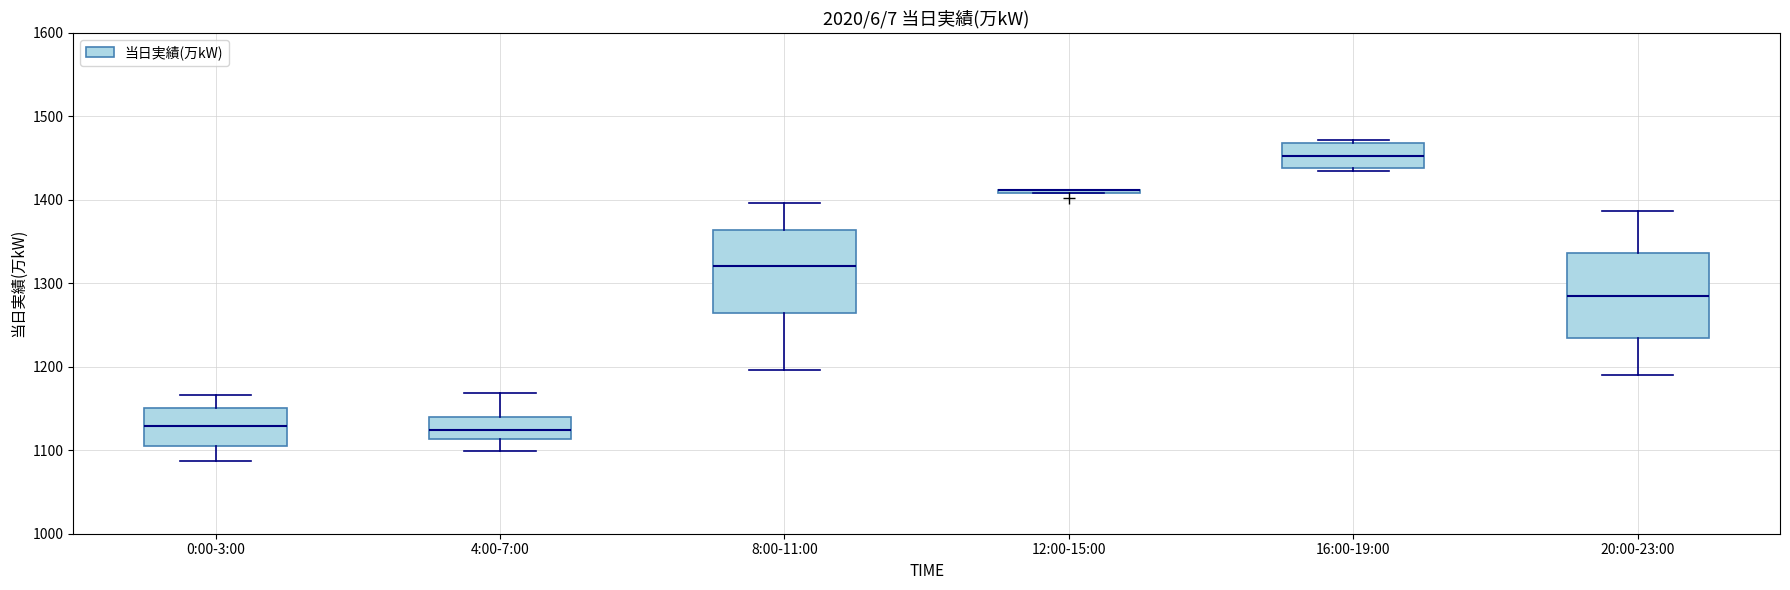

Reading left to right, read every box against the y-axis: the position of its median line, the range the box covers, and the ends of its whiskers. The values are not printed on the chart, so give them approximately, as read against the axis.

0:00-3:00: median 1130, box 1110 to 1150, whiskers 1090 to 1170
4:00-7:00: median 1120, box 1110 to 1140, whiskers 1100 to 1170
8:00-11:00: median 1320, box 1270 to 1360, whiskers 1200 to 1400
12:00-15:00: box collapsed to a line at 1410, whiskers 1410 to 1410
16:00-19:00: median 1450, box 1440 to 1470, whiskers 1440 to 1470 (just above the box's upper edge)
20:00-23:00: median 1290, box 1240 to 1340, whiskers 1190 to 1390